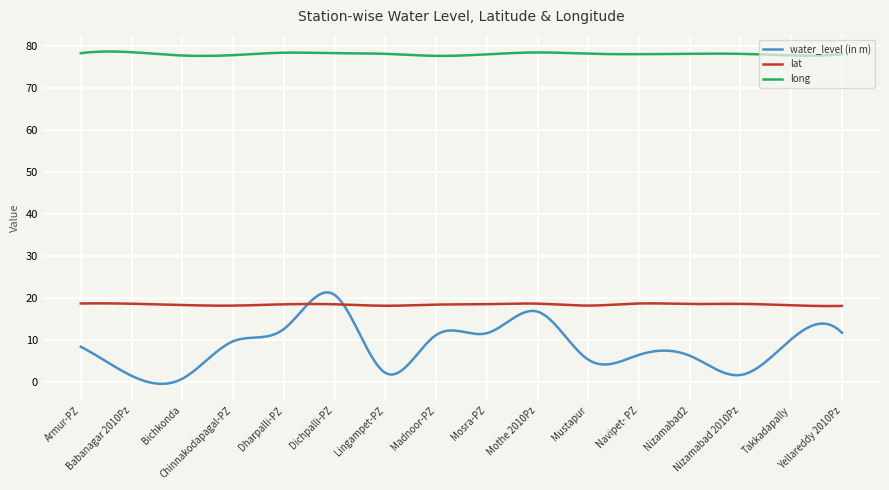

True or false: water_level (in m) and long cross at least once.

False